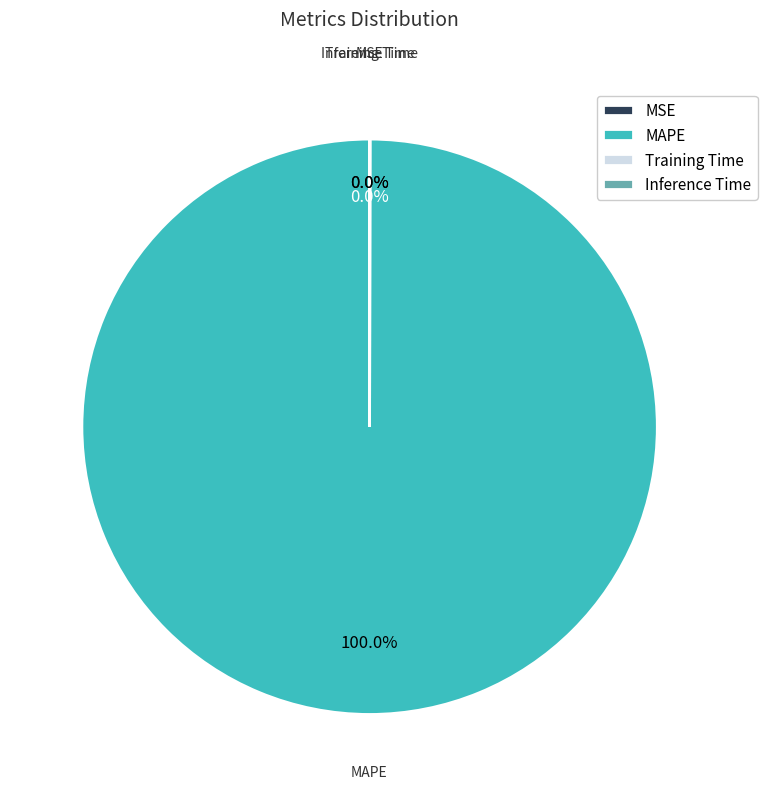

Is it true that MAPE is 92% of the pie?

False